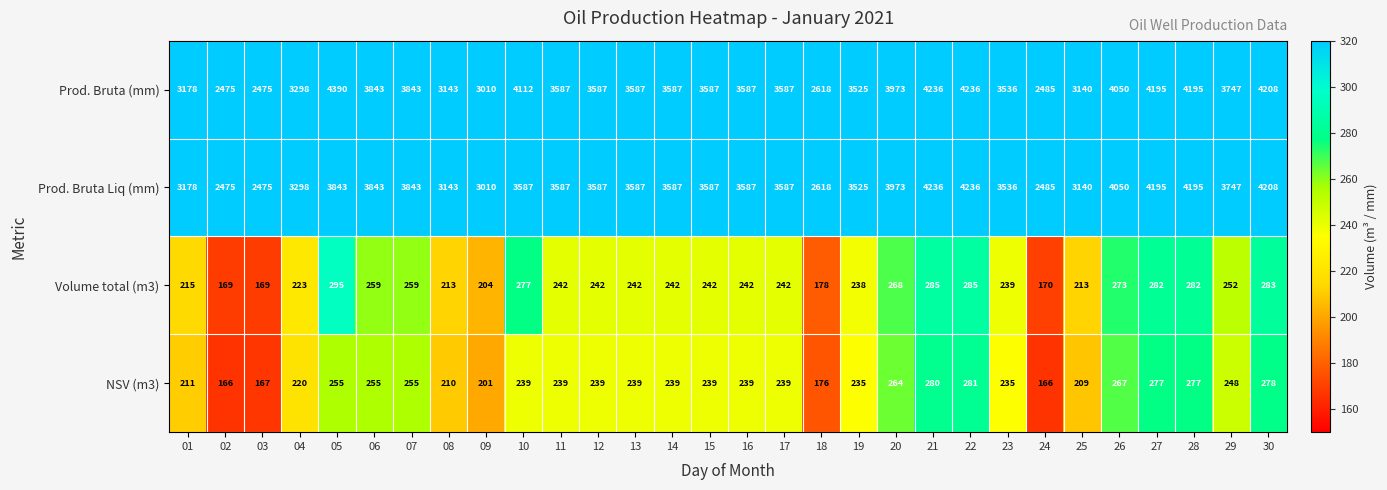

Which series has the largest range (max minus min)?

Prod. Bruta (mm)